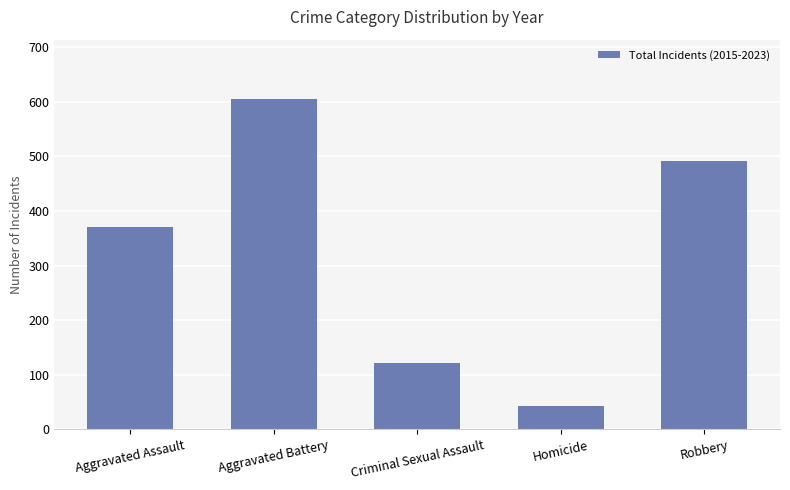

Is it true that the value at Homicide is 43?

True